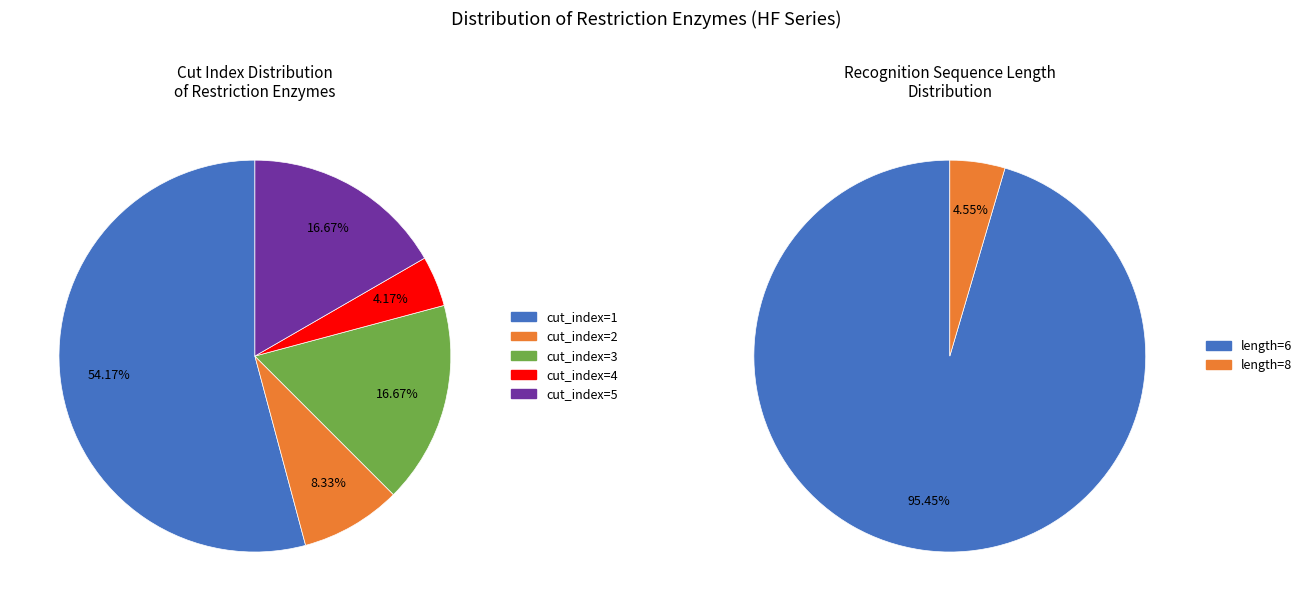

The cut_index=4 slice represents 1% of the pie. True or false?

False